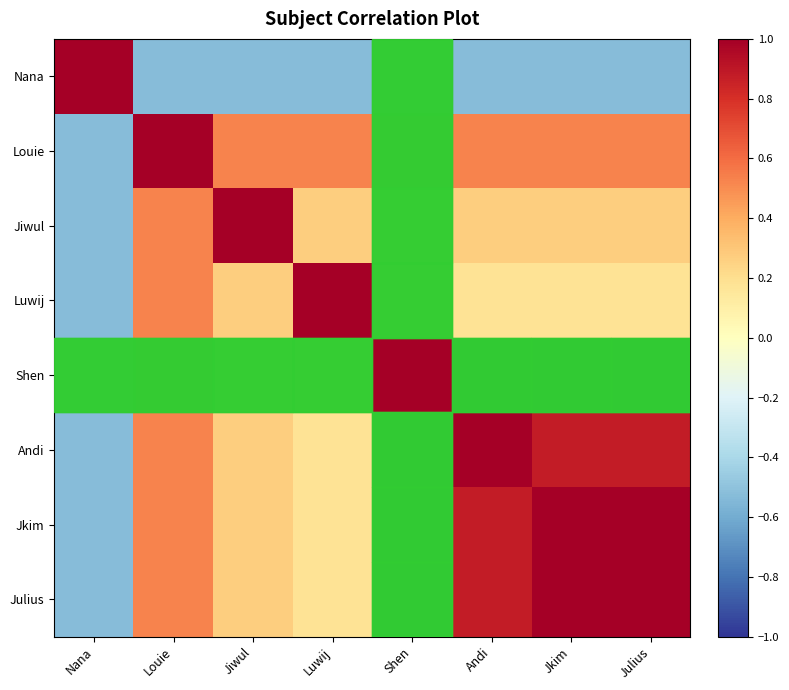

What value does the Julius series have at Andi?

0.9